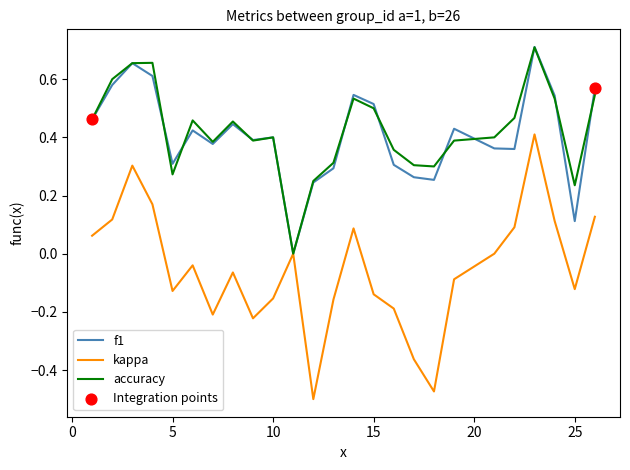

Which series has the widest spread of values?

kappa